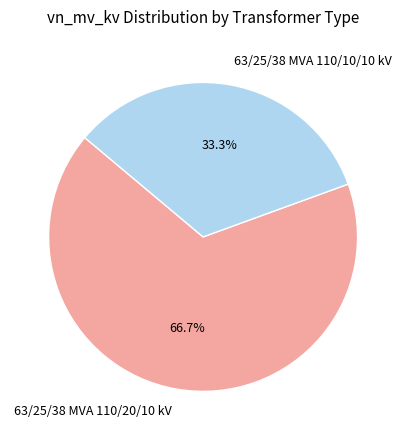

What is the ratio of the value at 63/25/38 MVA 110/10/10 kV to the value at 63/25/38 MVA 110/20/10 kV?

0.5